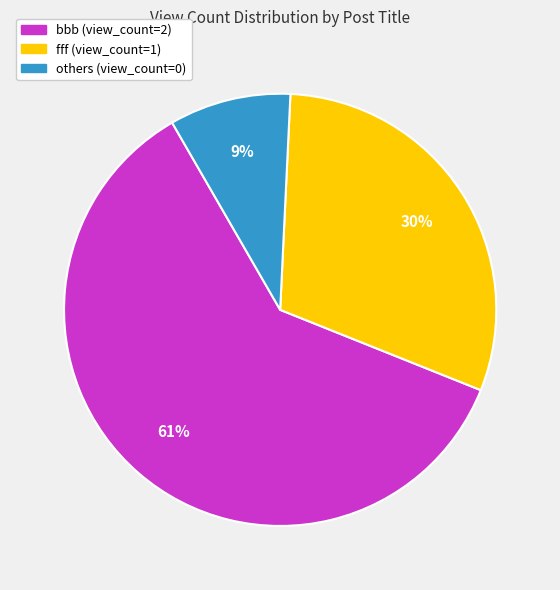

Is there any slice that represents more than half of the pie?

Yes